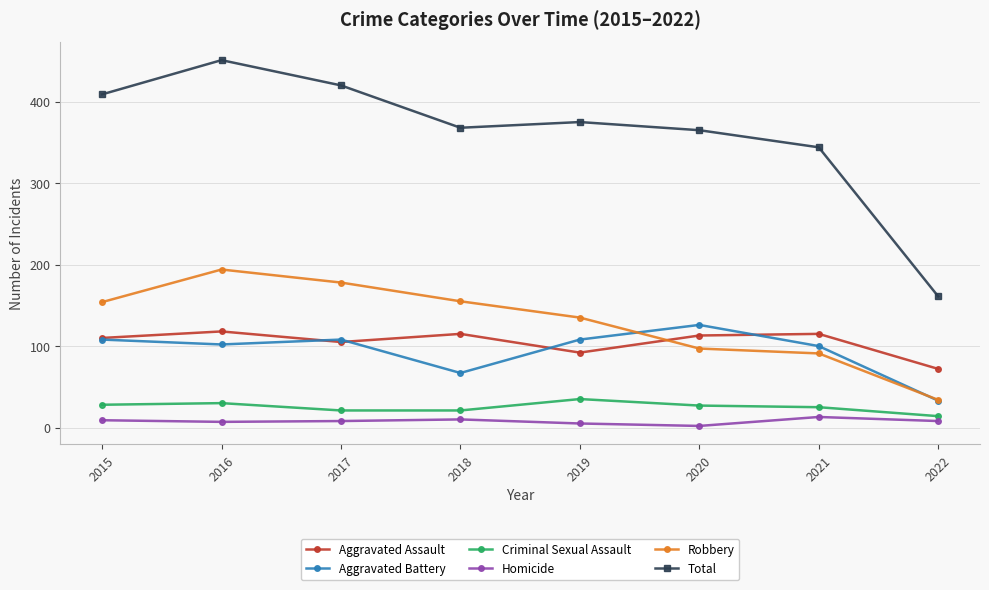

What is the average value of the Aggravated Battery series?

94